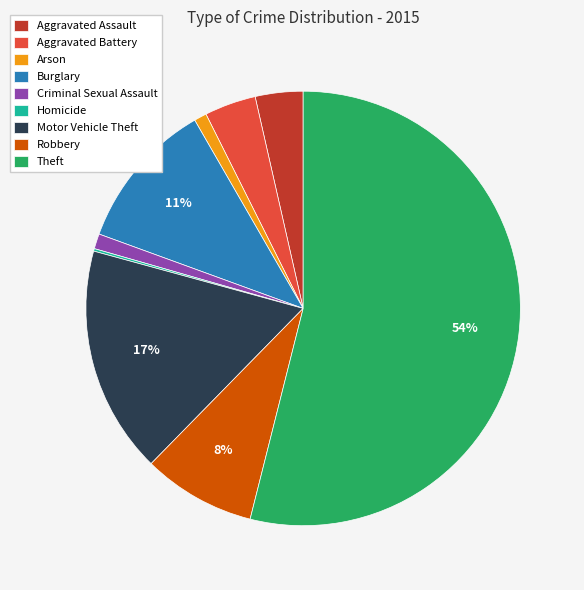

To the nearest percent, what is the difference between the largest and smallest slice percentages?

54%